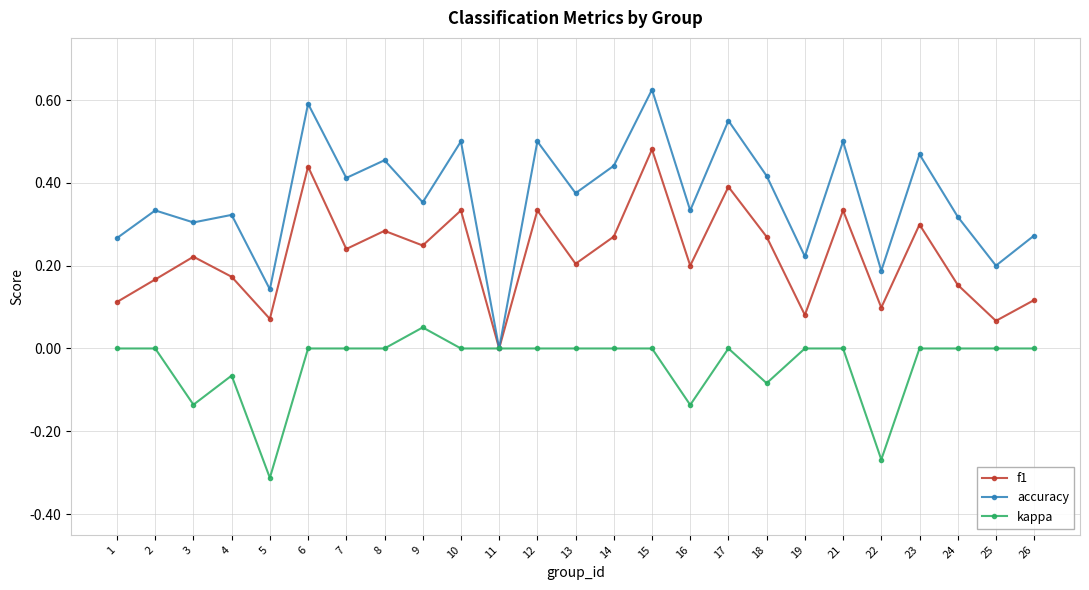

Between 5 and 16, which series saw the biggest shift?

accuracy